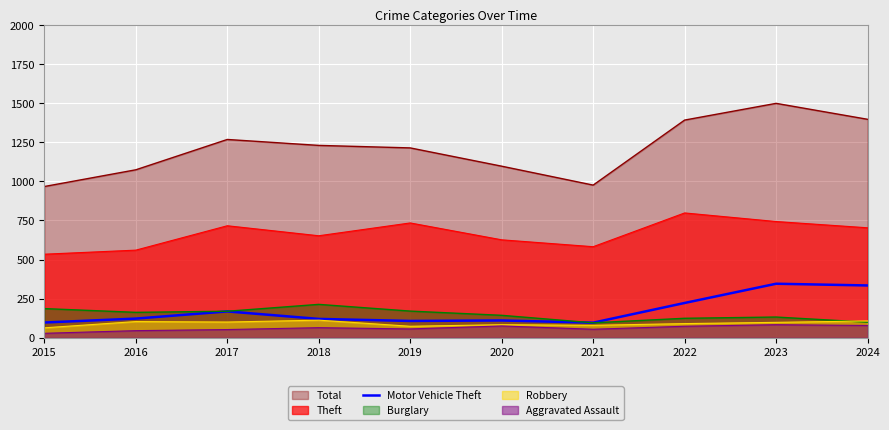

True or false: Total and Robbery cross at least once.

False